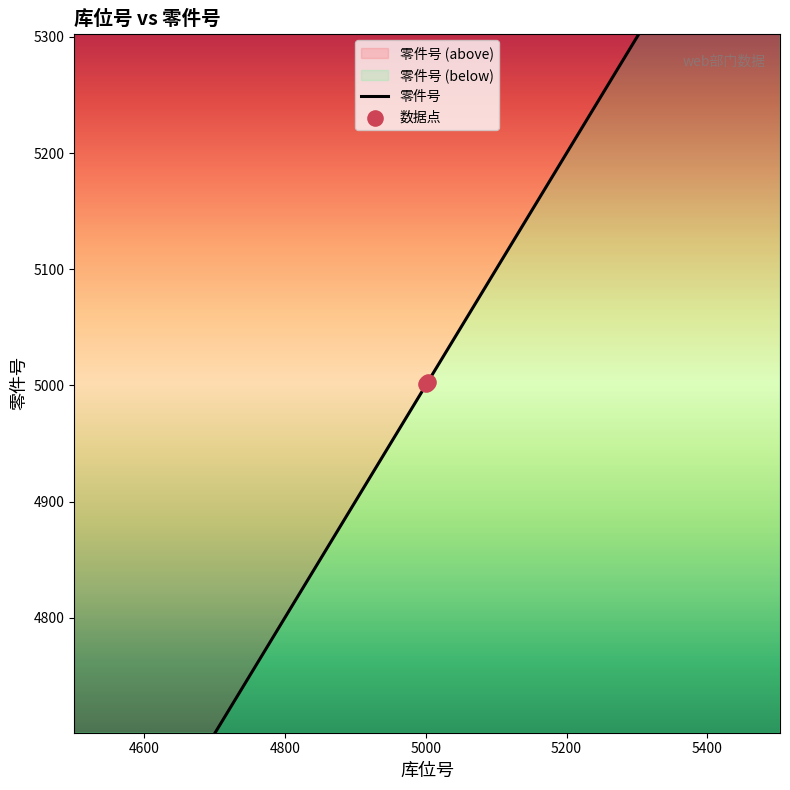

Which has a higher value, 5001 or 5003?

5003